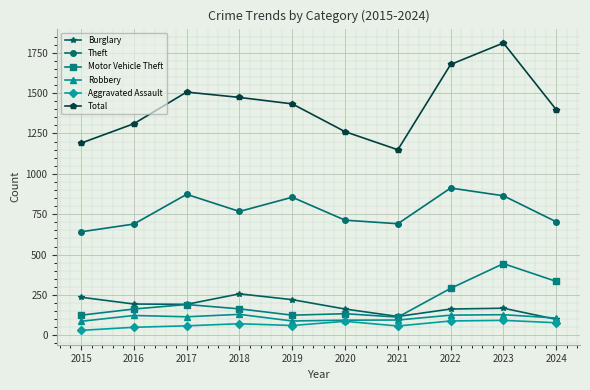

Which series has the largest total across all categories?

Total